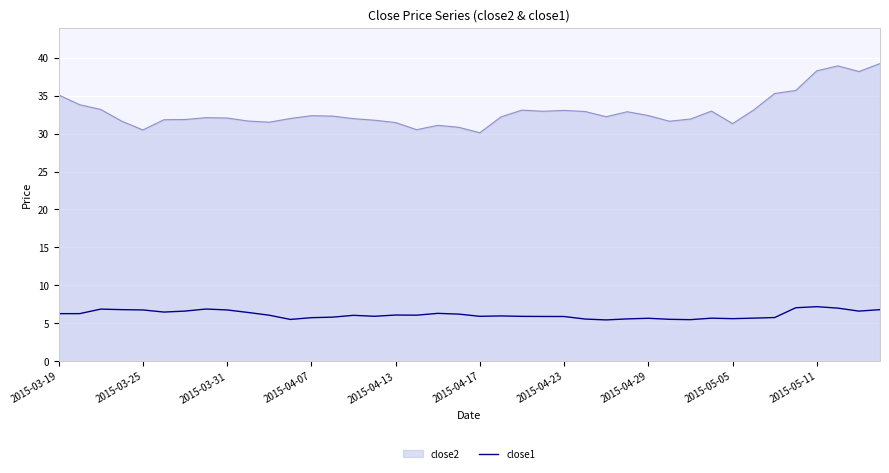

Rank the series by their average value, from highest to lowest.

close2, close1